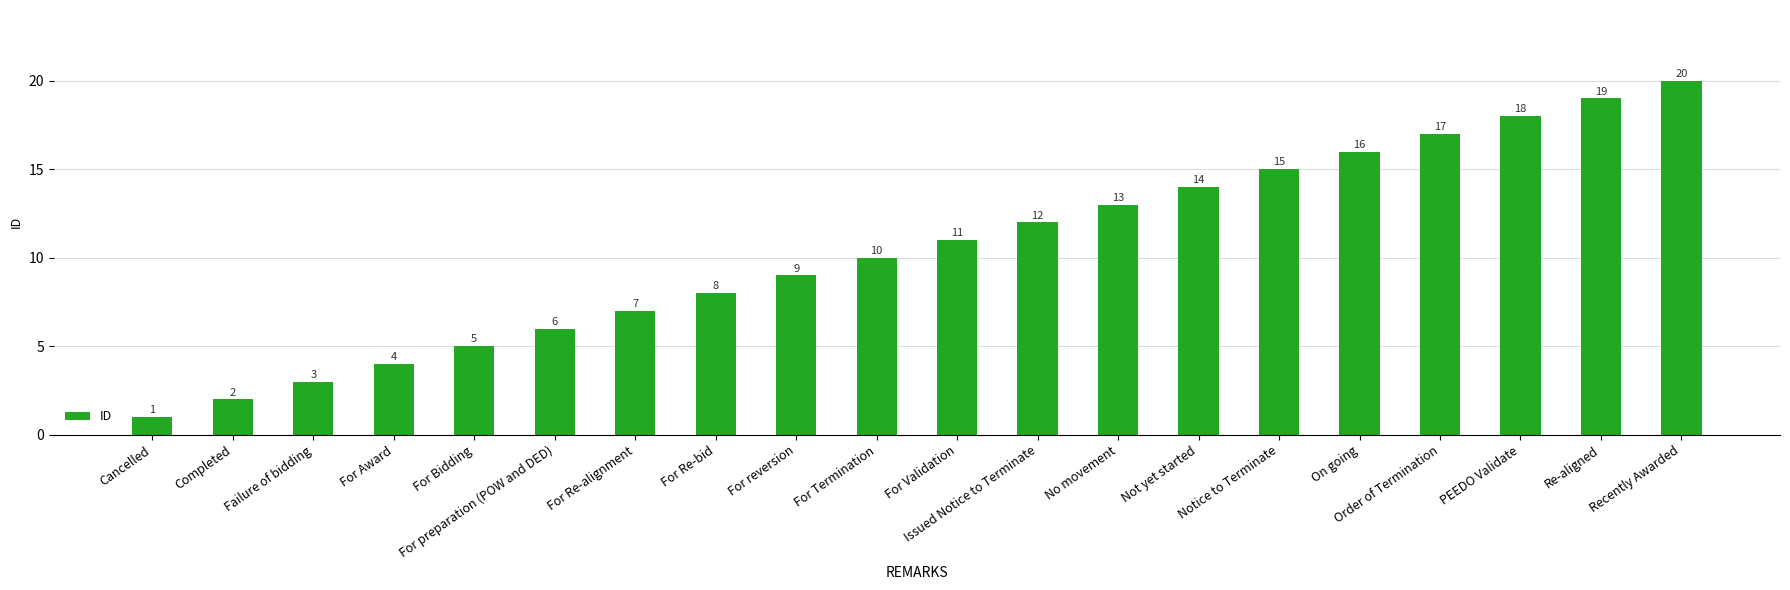

What value does the data have at PEEDO Validate, to the nearest 5?

20